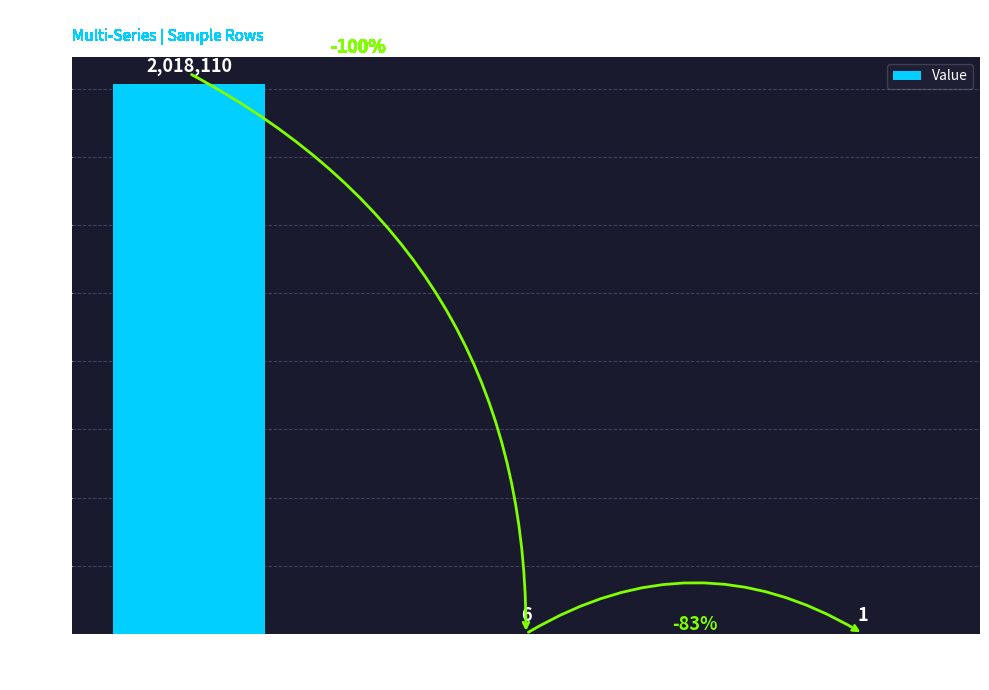

What is the maximum value shown in the chart?

2018110